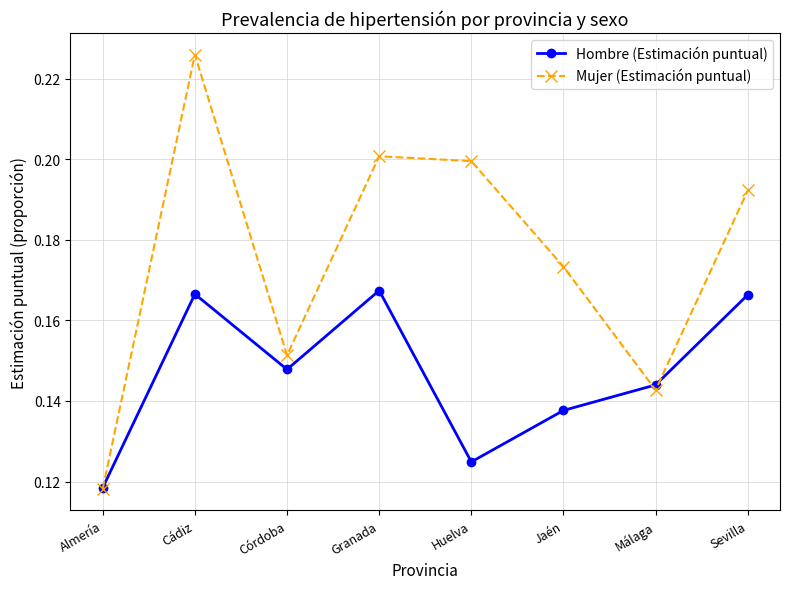

Which series has the largest total across all categories?

Mujer (Estimación puntual)